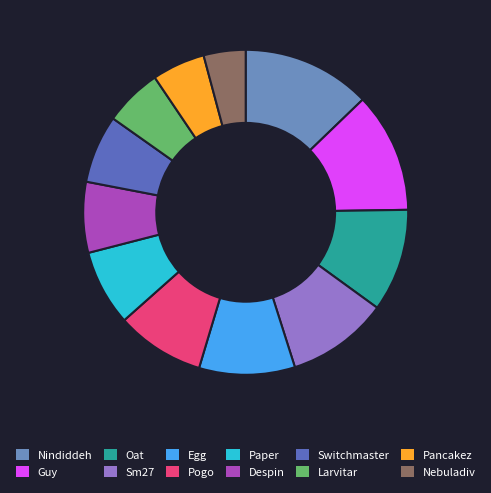

What is the largest slice in the pie chart?

Nindiddeh